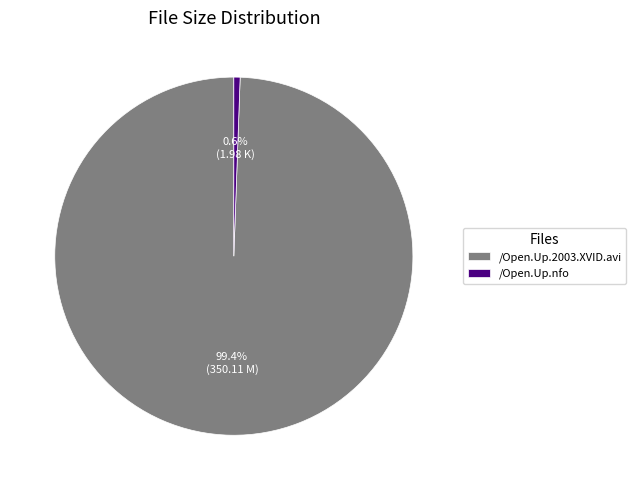

Which category has the biggest portion of the pie?

/Open.Up.2003.XVID.avi